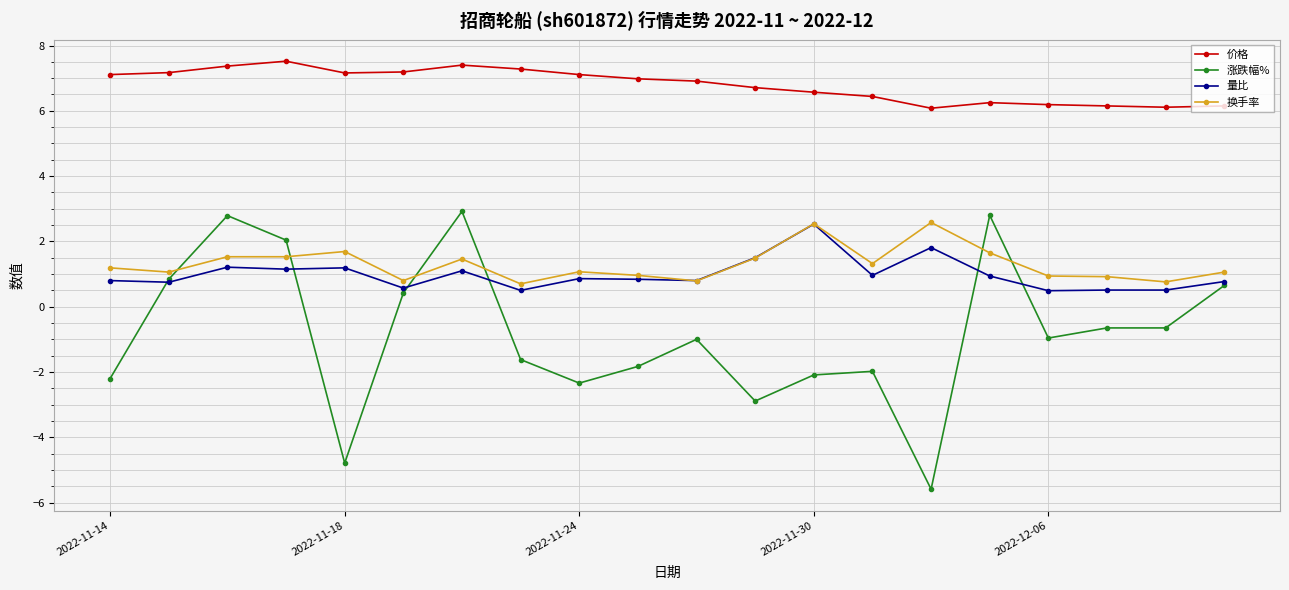

Which series has the largest total across all categories?

价格